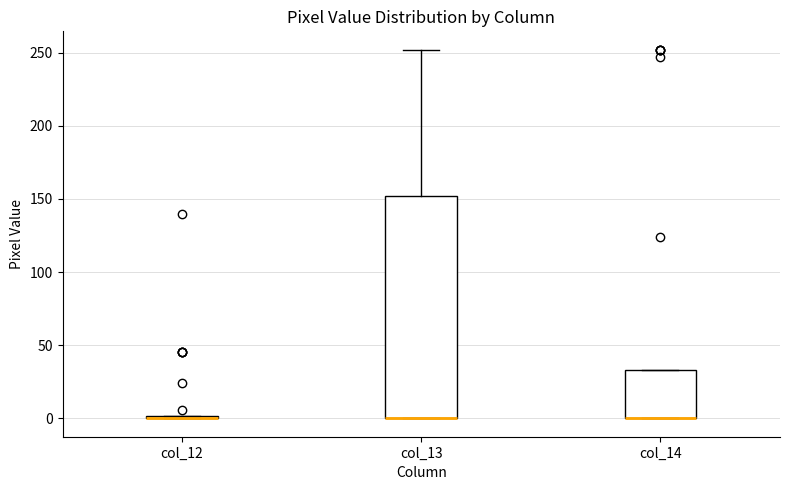

Comparing the boxes themselves (not the whiskers), which one is the tallest?

col_13